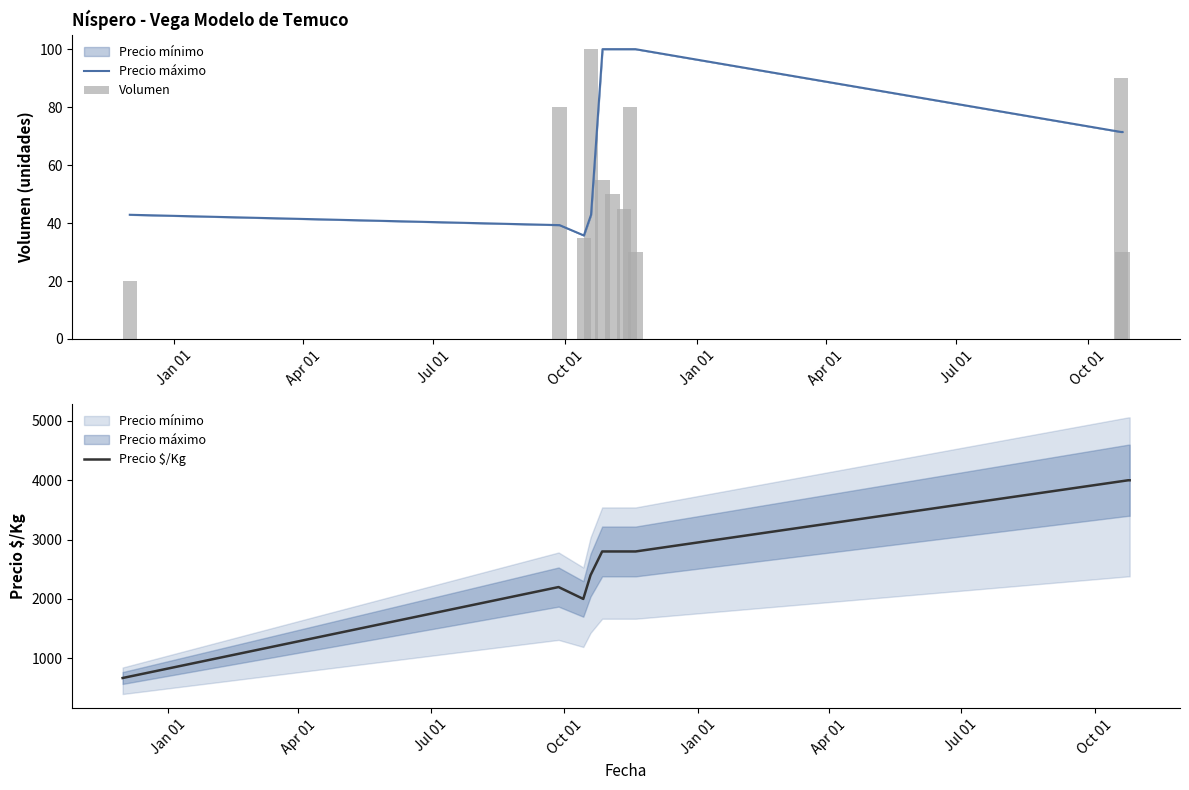

What is the highest value of the Precio $/Kg series?

4000